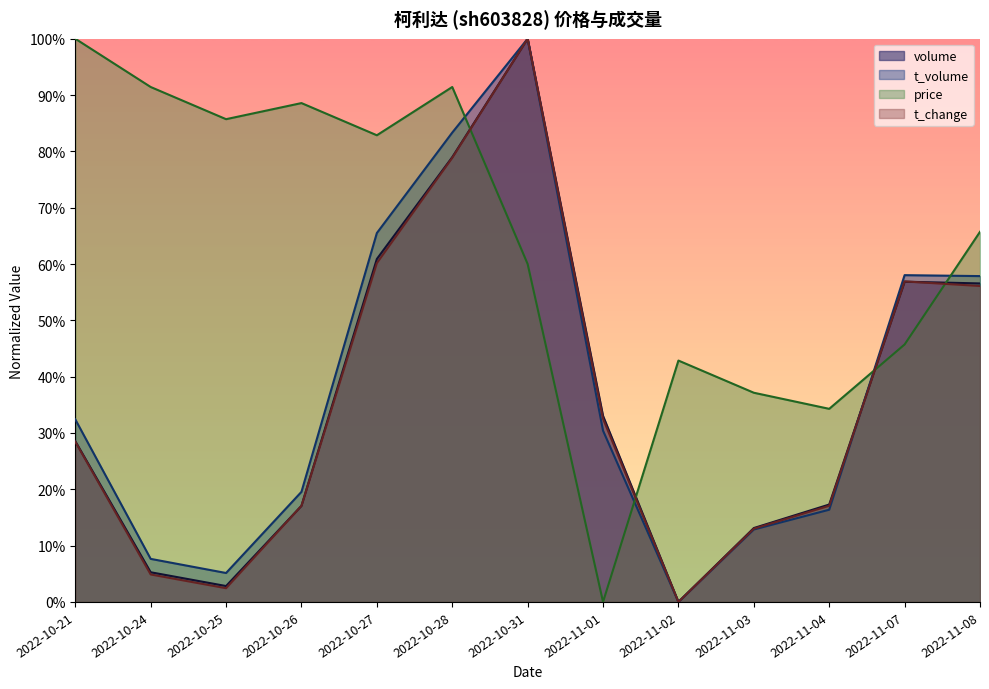

Which category has the lowest value across all series?

2022-11-02